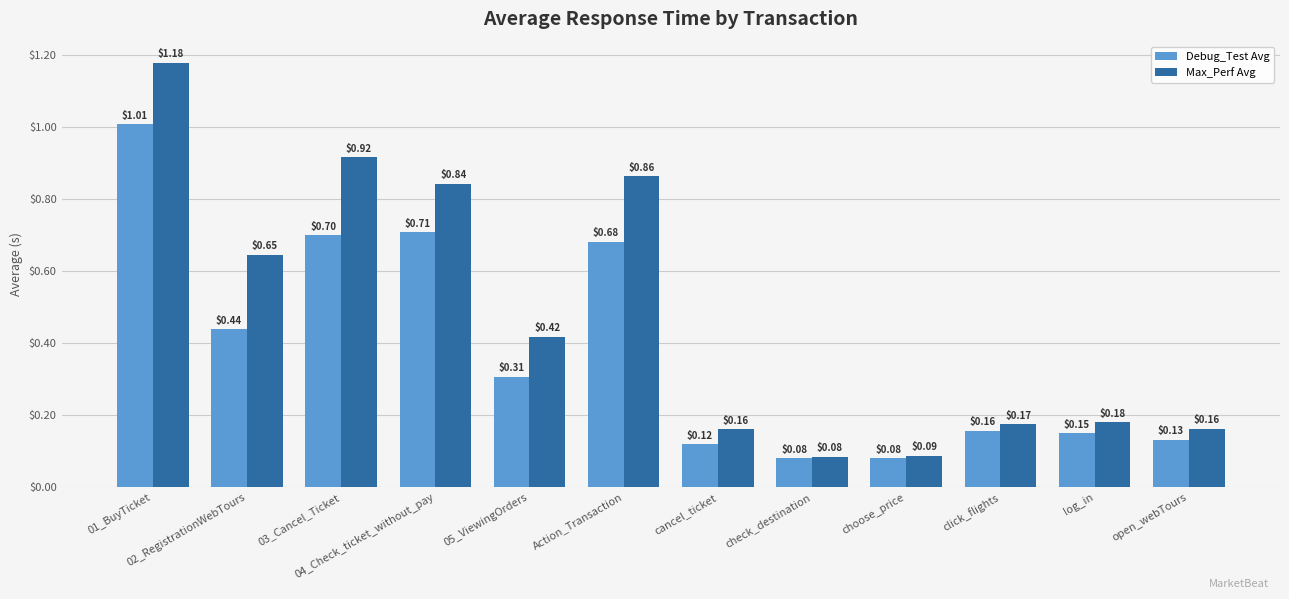

What is the label of the 5th bar from the right?

check_destination